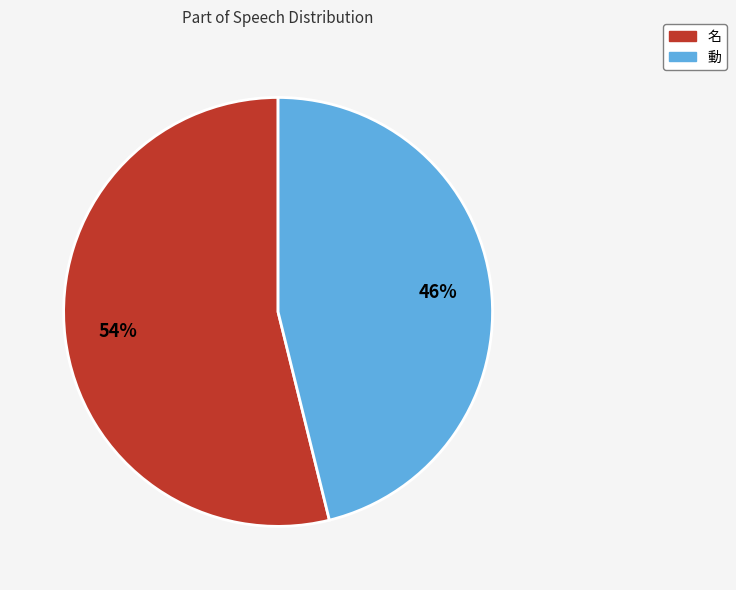

Does 名 represent more than half of the total?

Yes